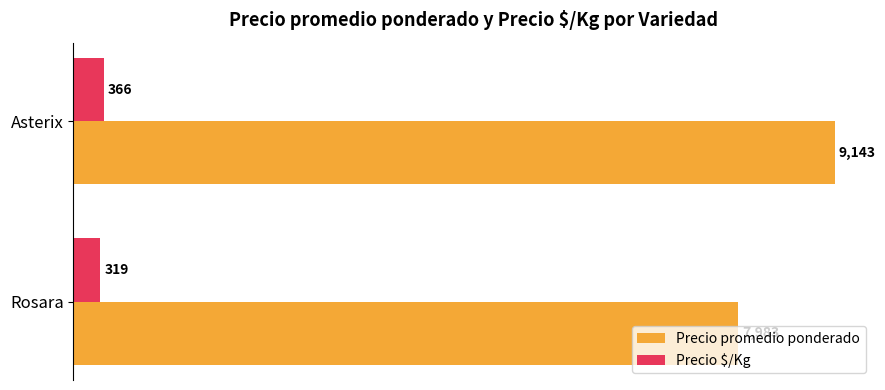

Which series changed the most between Rosara and Asterix?

Precio promedio ponderado